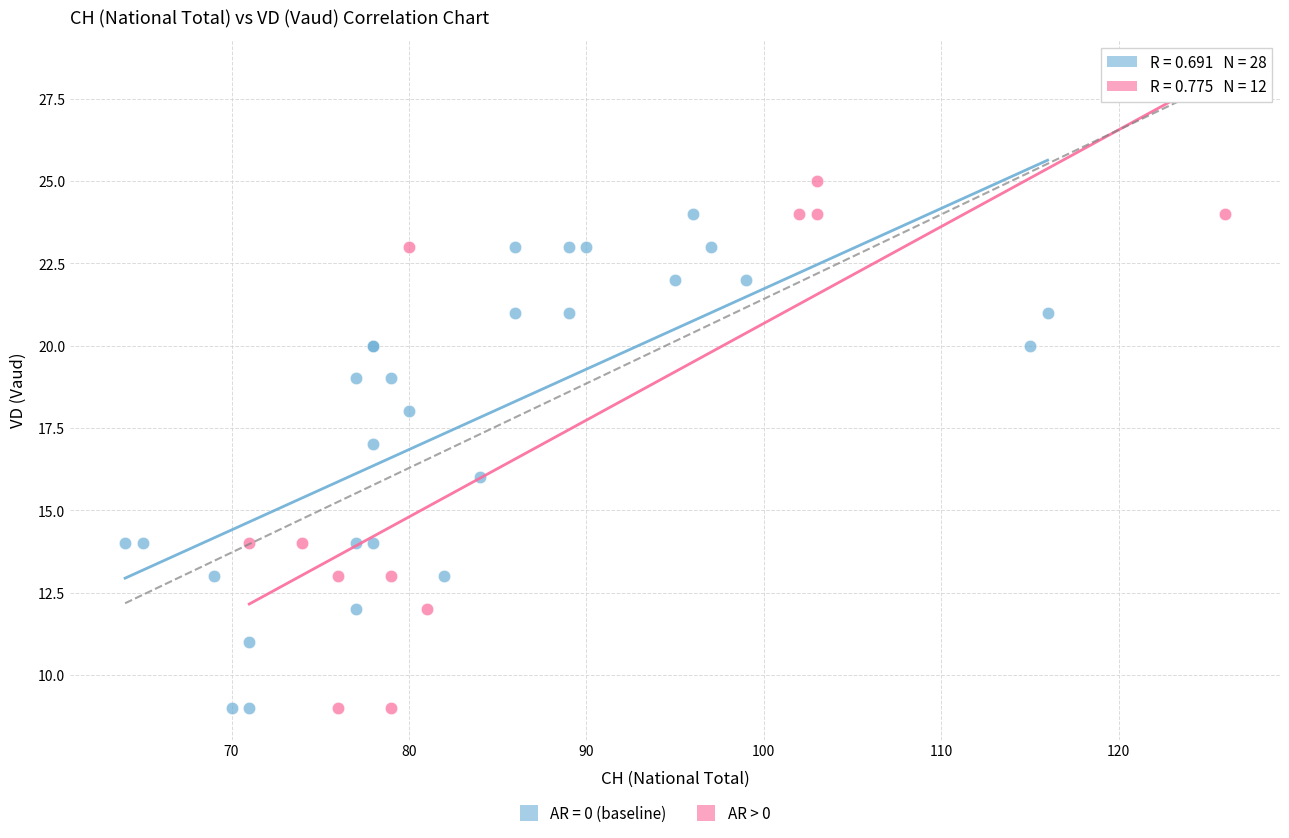

Which series has the largest Y range (max minus min)?

AR > 0